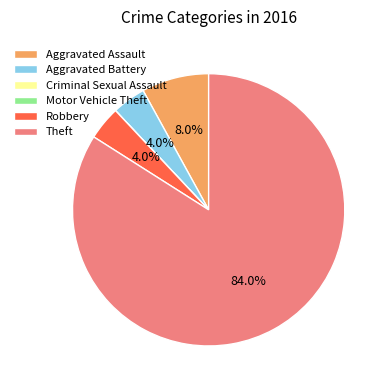

True or false: Aggravated Assault accounts for 19% of the total.

False